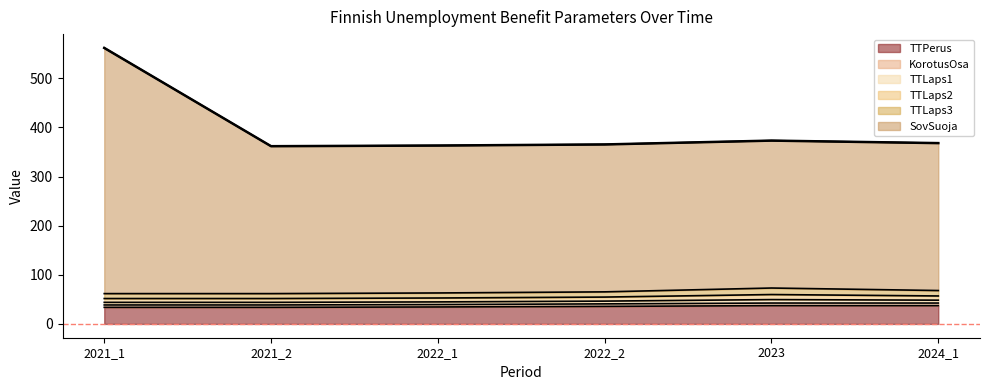

What is the difference between the highest and lowest values at TTLaps3?

3.2